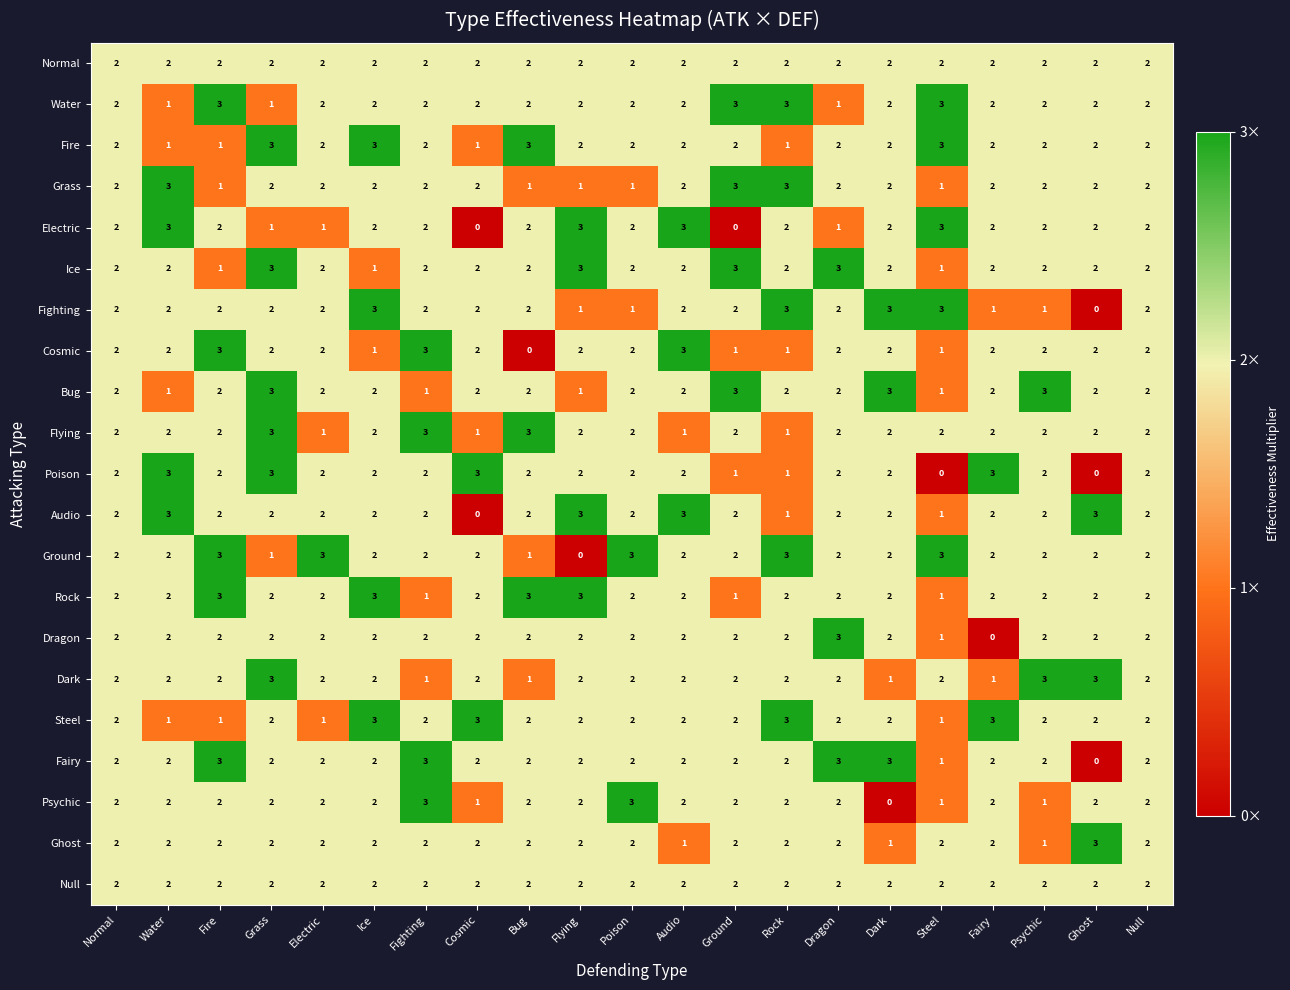

How many data points in Ground are less than 2?

3